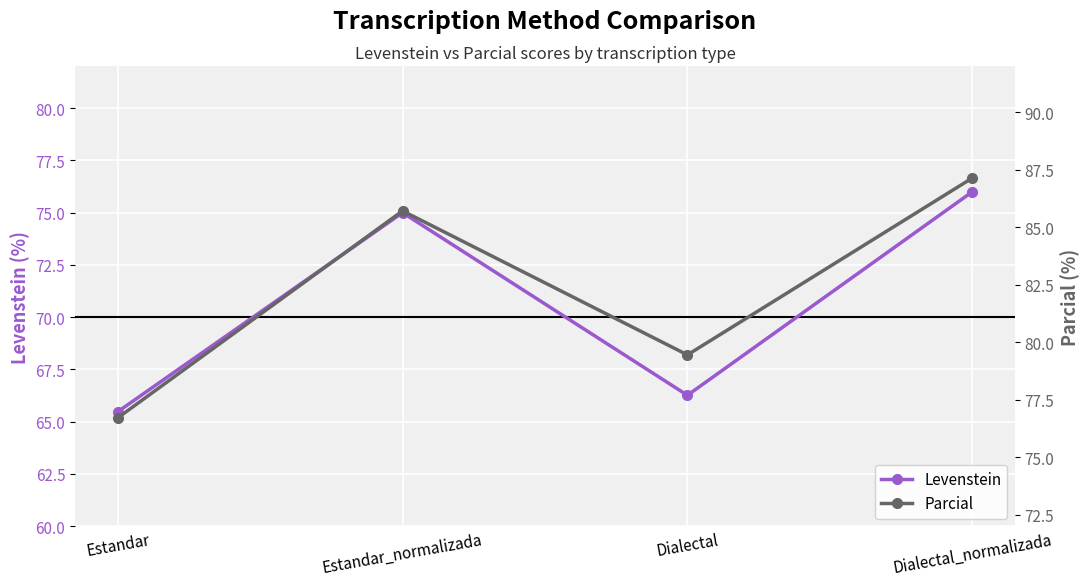

What is the value of the Parcial point at the 3rd from the left?

79.5